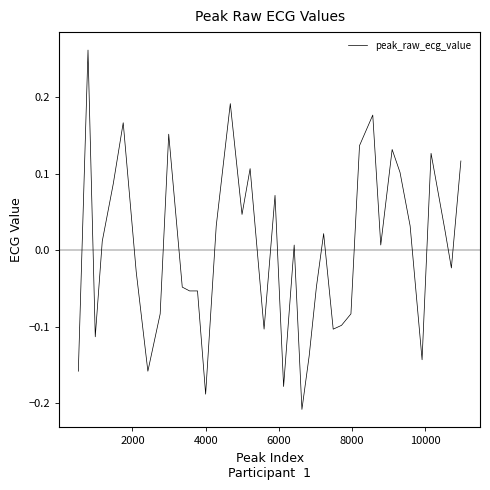

Does the chart display data point markers on the line(s)?

No